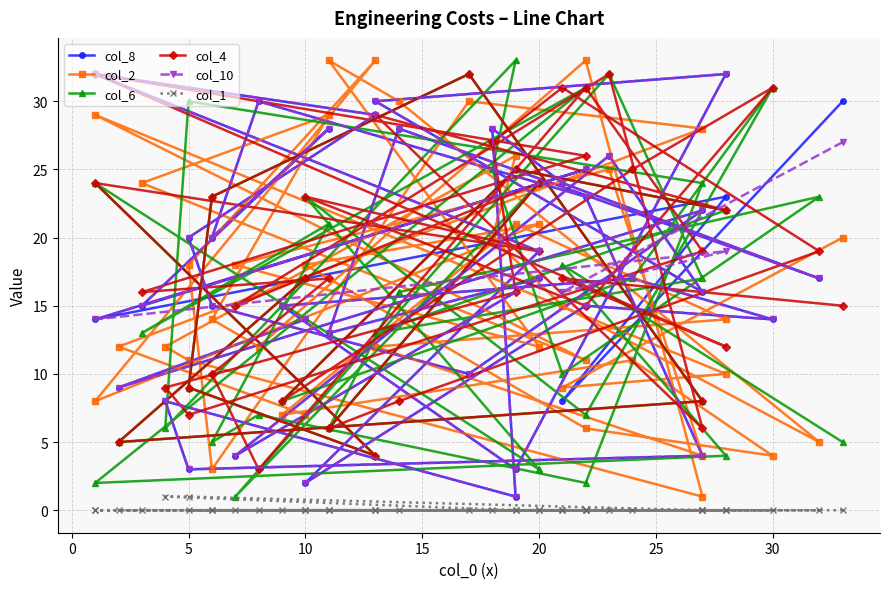

What is the average value of the col_8 series?

18